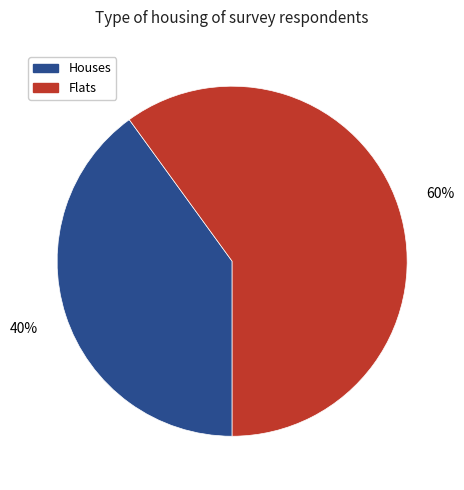

What is the largest slice in the pie chart?

Flats